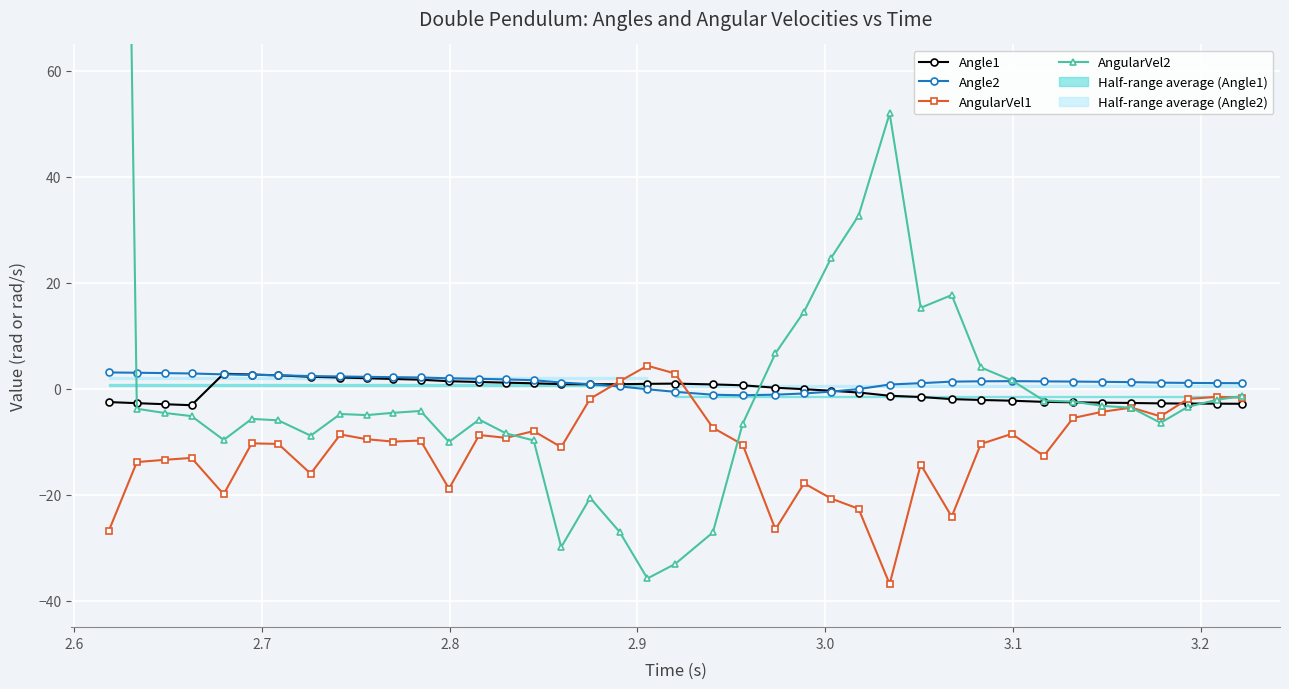

What is the difference between the maximum and minimum values in the AngularVel2 series?

396.0